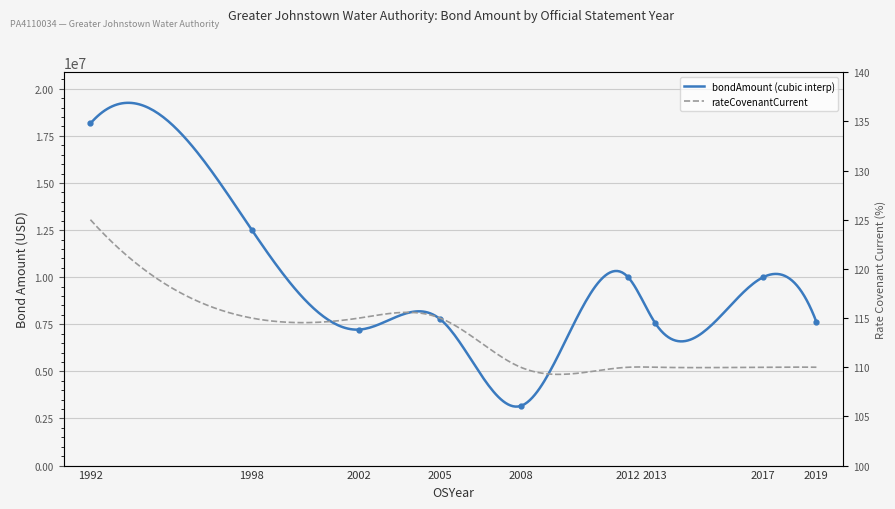

What is the value of the 6th point from the left?

9995000